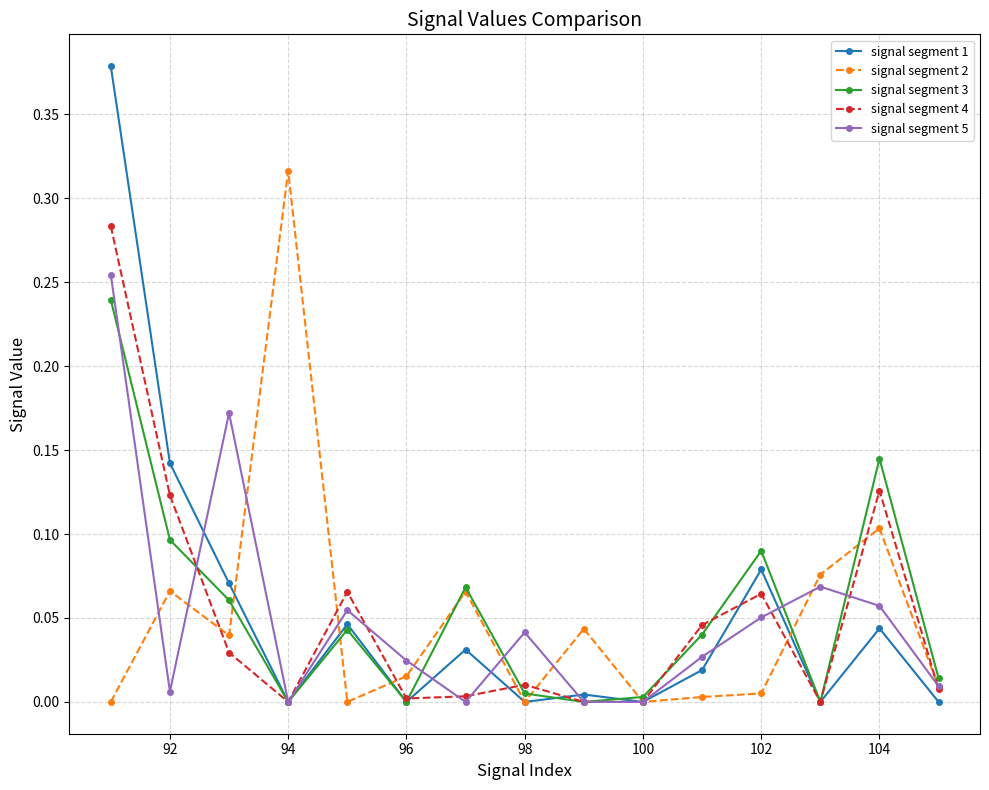

Which series has the largest range (max minus min)?

signal segment 1